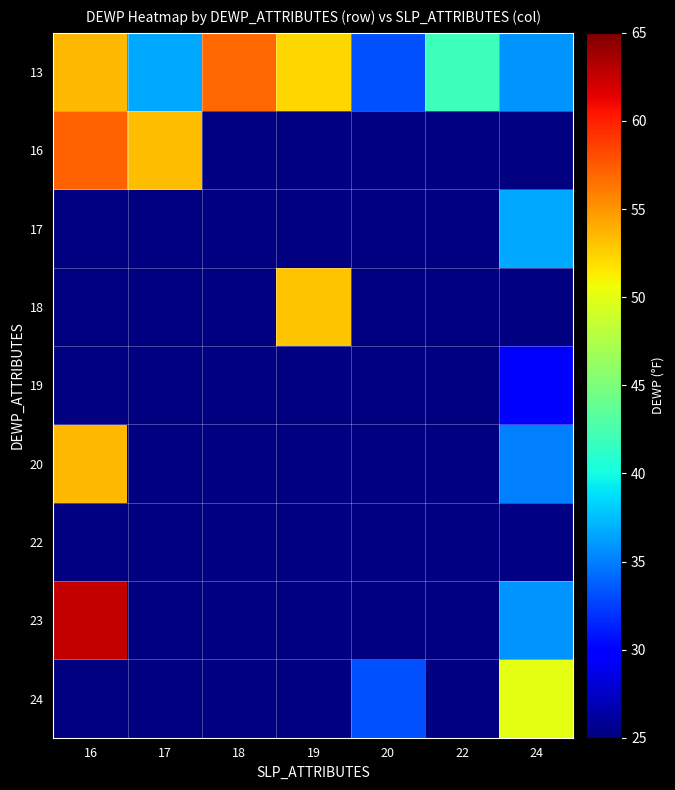

Which category has the highest value across all series?

16